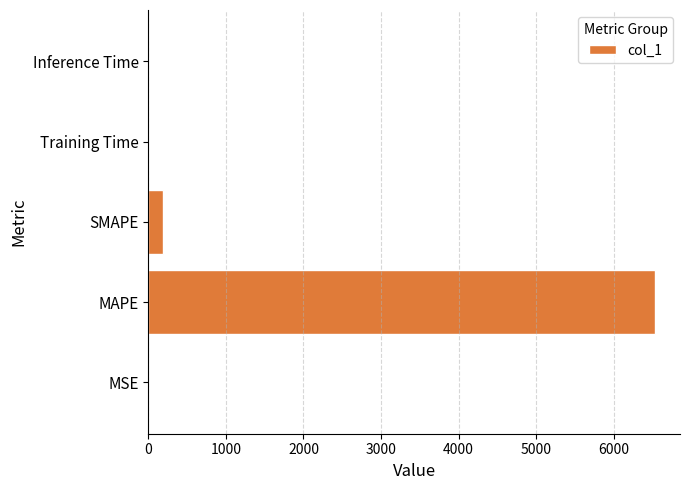

The value at MAPE is 6527.1. True or false?

True